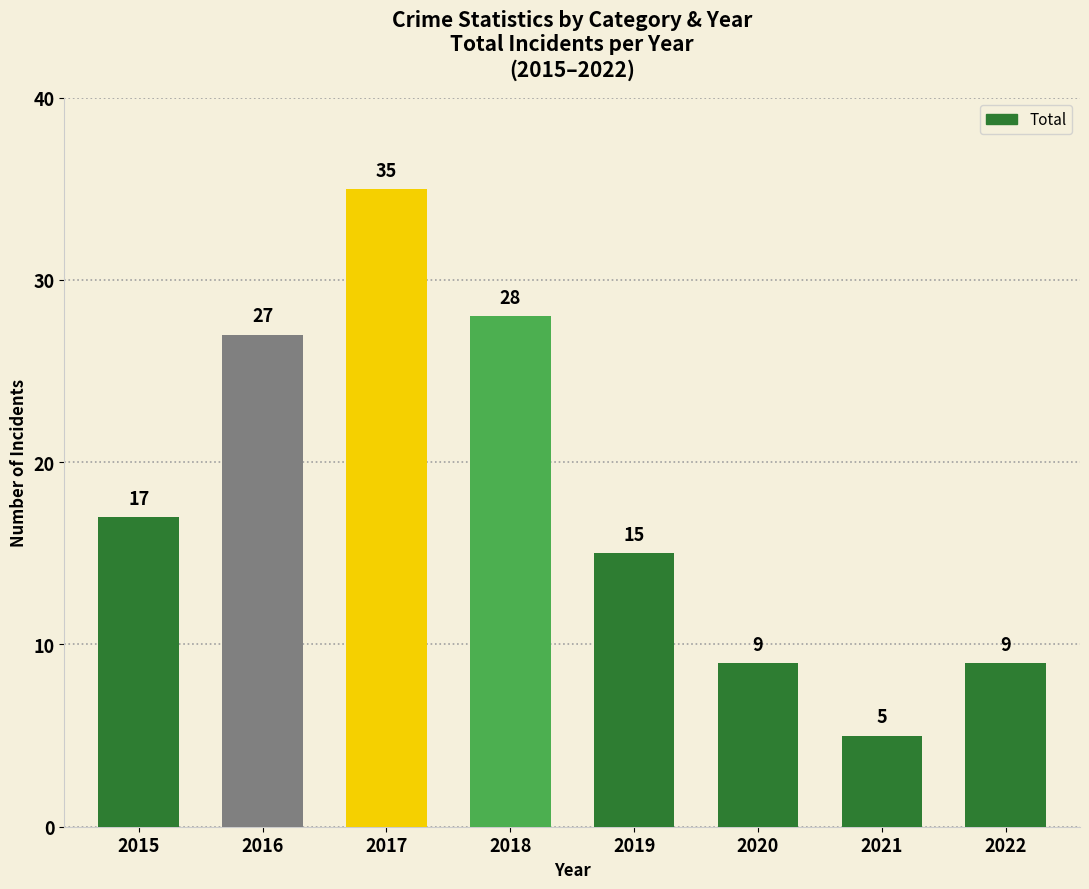

What is the difference between the second highest and second lowest values?

19